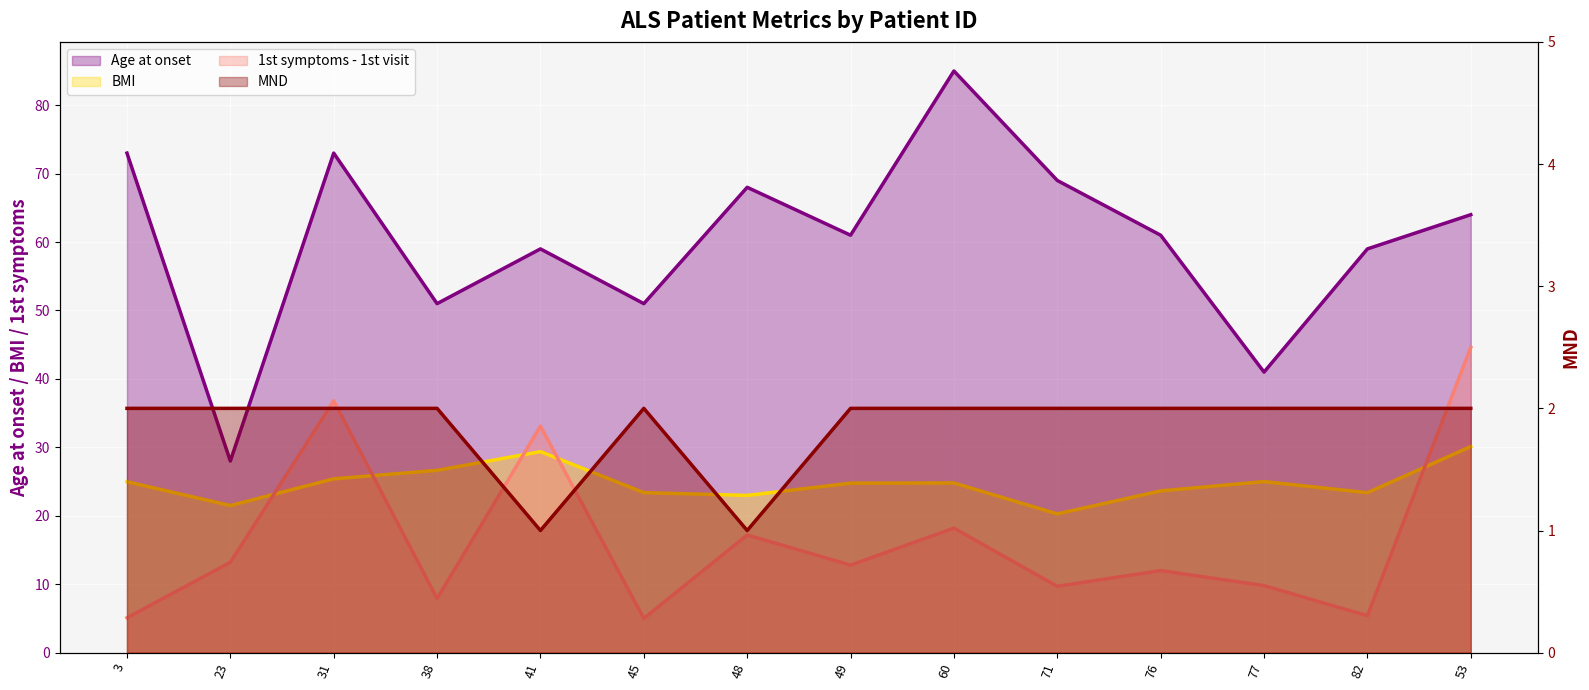

What is the minimum value for BMI?

20.3